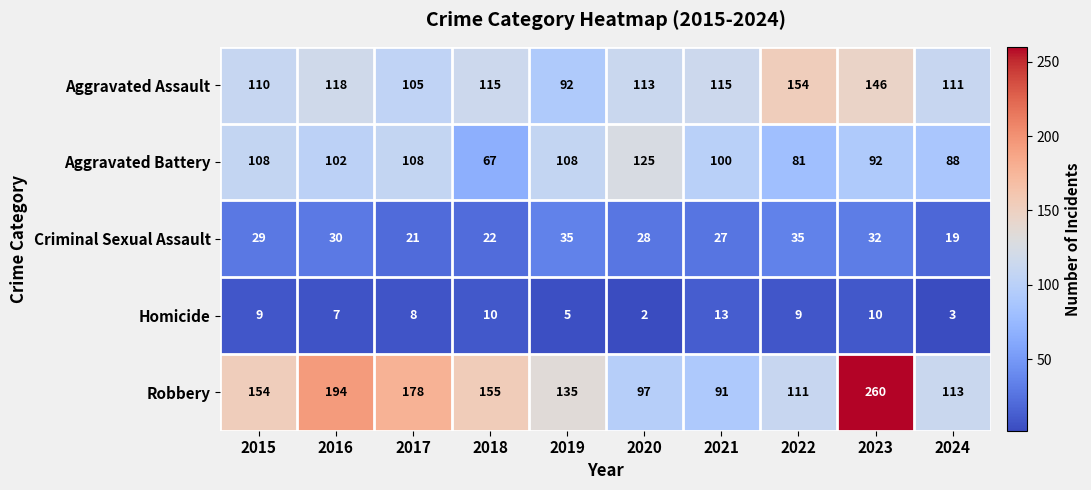

Which series changed the most between 2016 and 2021?

Robbery